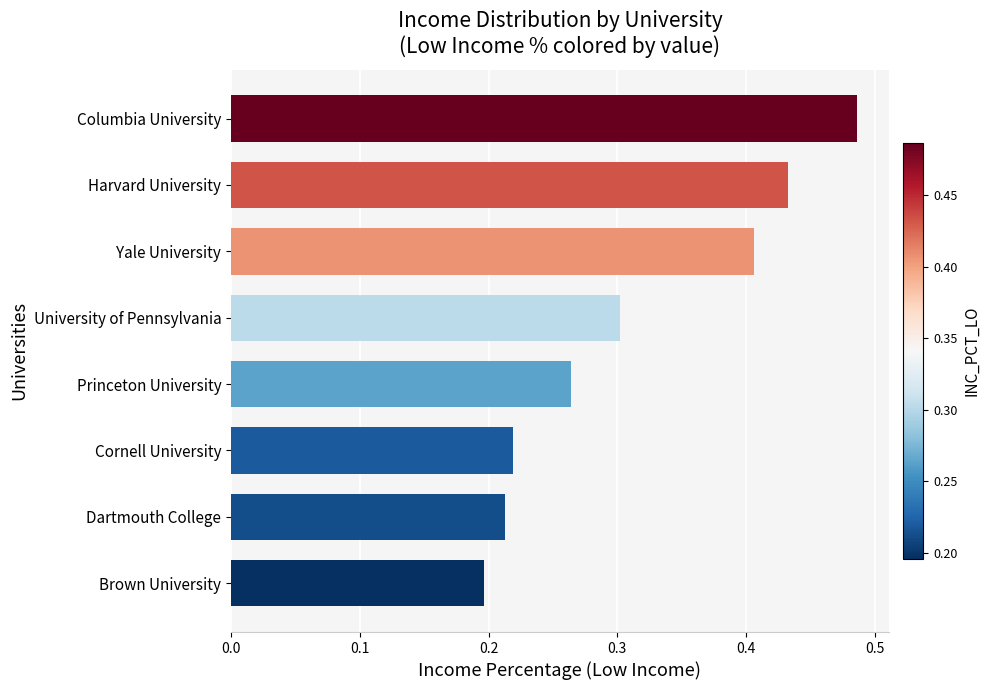

Count the values in the range 0 to 1.

8